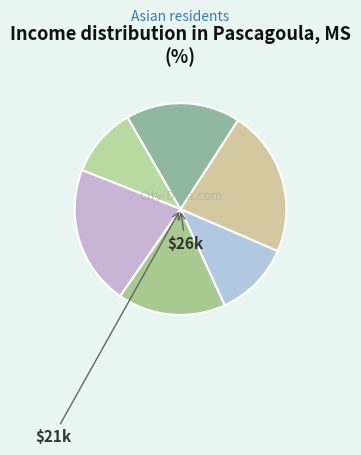

How many segments does this pie chart have?

6